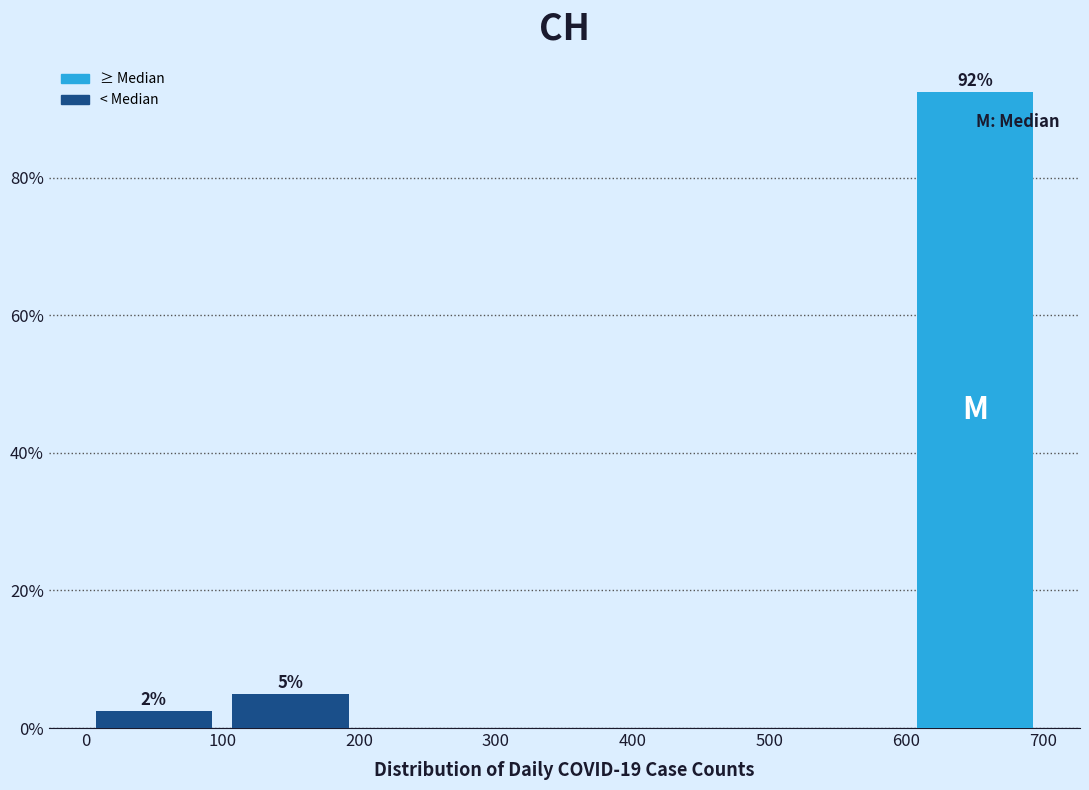

Which range on the x-axis has the tallest bar?

600 to 700